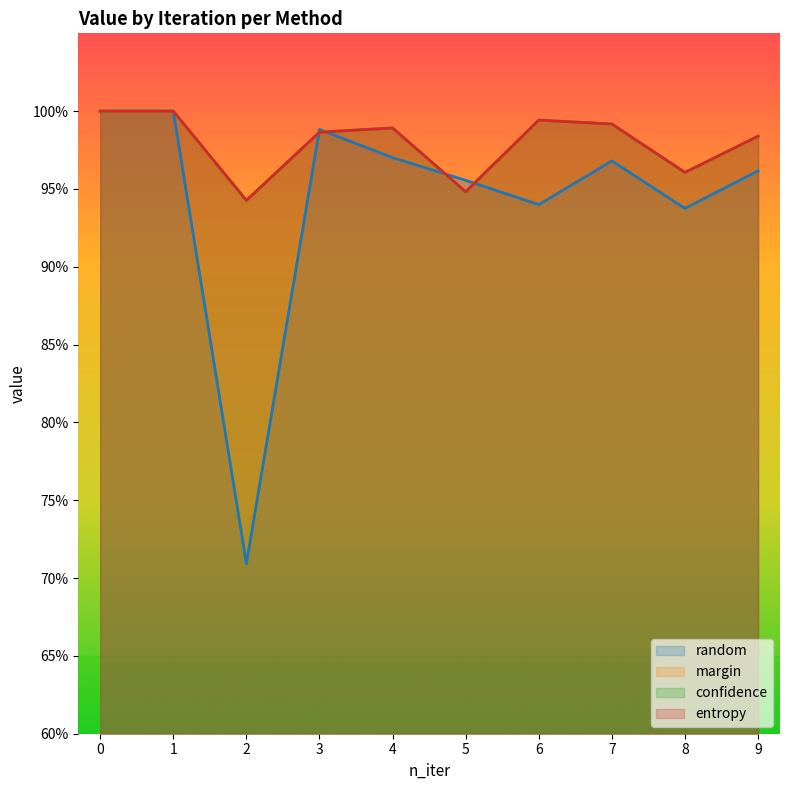

List the labels in order of random value, largest first.

0, 1, 3, 4, 7, 9, 5, 6, 8, 2